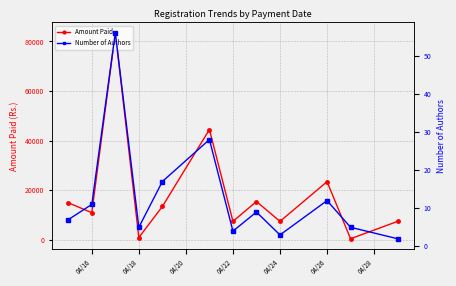

What is the maximum value for Amount Paid?

83500